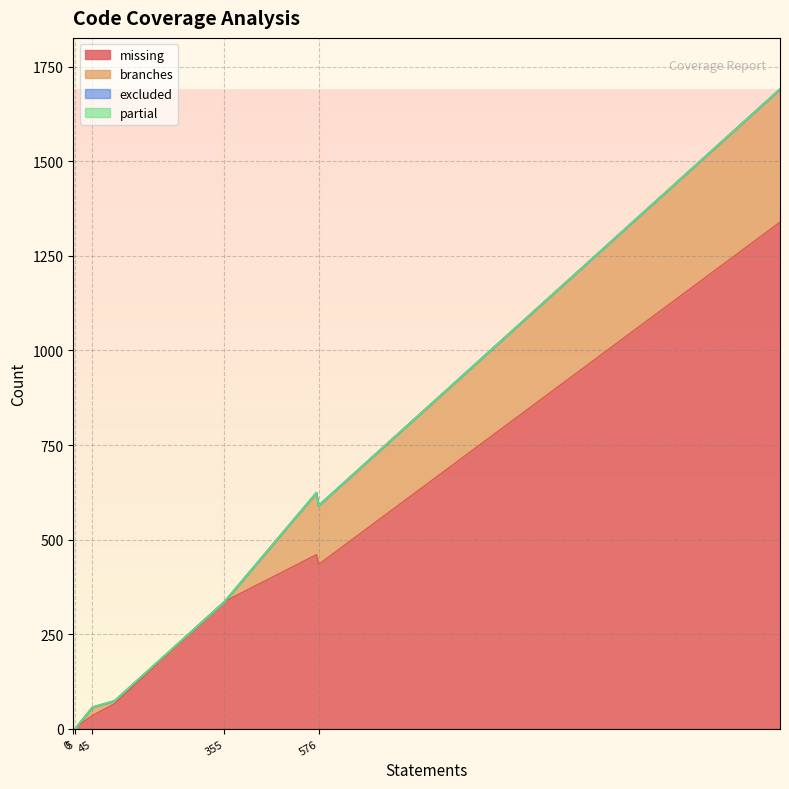

True or false: excluded and branches cross at least once.

False